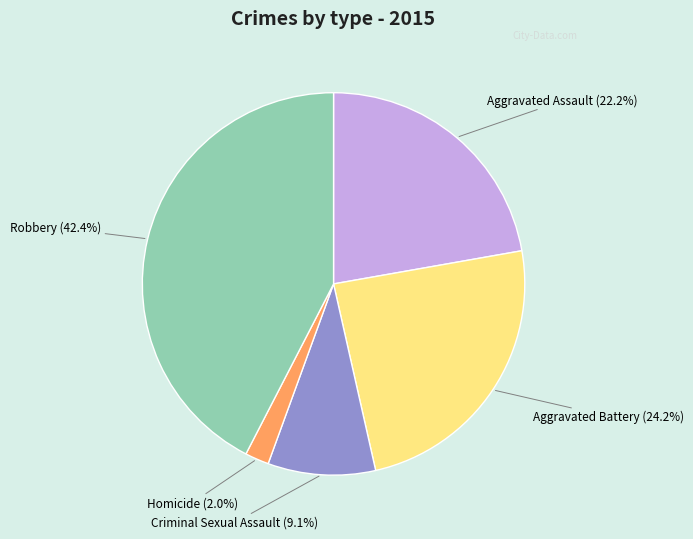

Is there a majority slice in this chart?

No